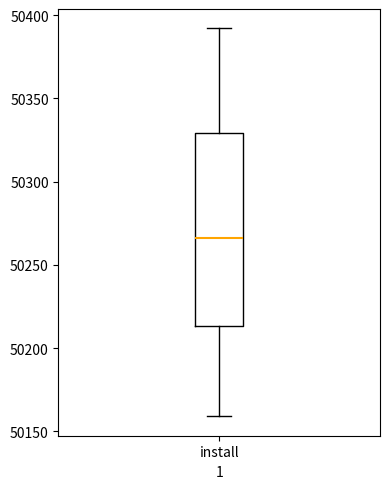

Transcribe this box plot: give where the median line is, the range the box spans, and where the two whiskers end, as read against the y-axis. The values are not printed on the chart, so give them approximately, as read against the axis.

median 50265, box 50215 to 50330, whiskers 50160 to 50390